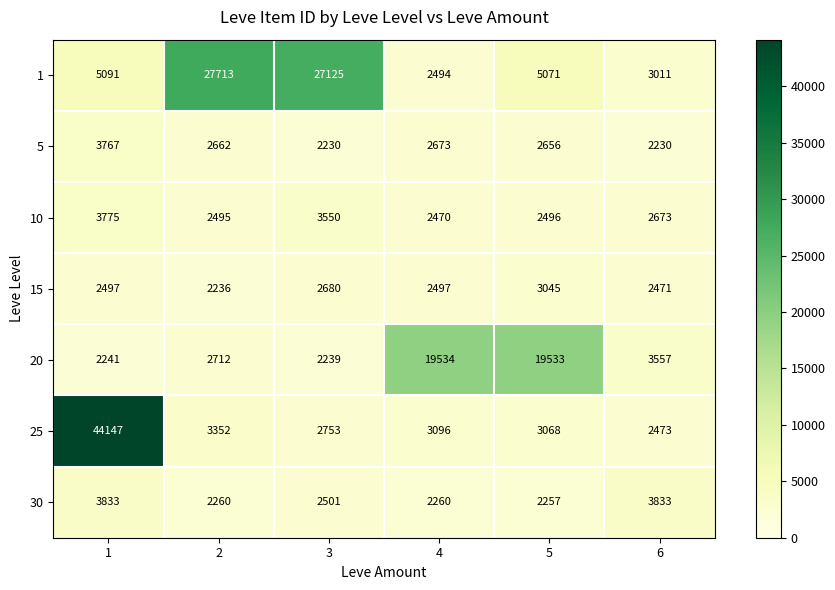

Count the number of categories in the chart.

6